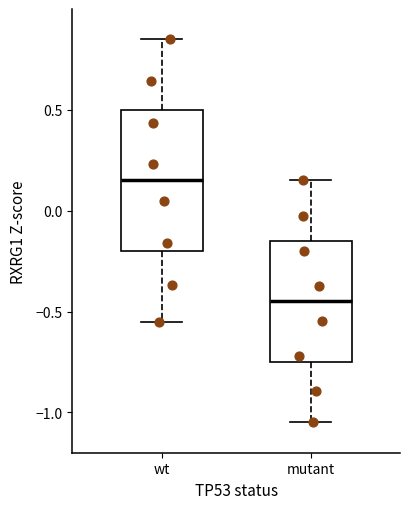

Reading left to right, transcribe this box plot: for each box, give where its median line is, the range the box spans, and where its two whiskers end, as read against the y-axis. The values are not printed on the chart, so give them approximately, as read against the axis.

wt: median 0.15, box -0.20 to 0.50, whiskers -0.55 to 0.85
mutant: median -0.45, box -0.75 to -0.15, whiskers -1.05 to 0.15